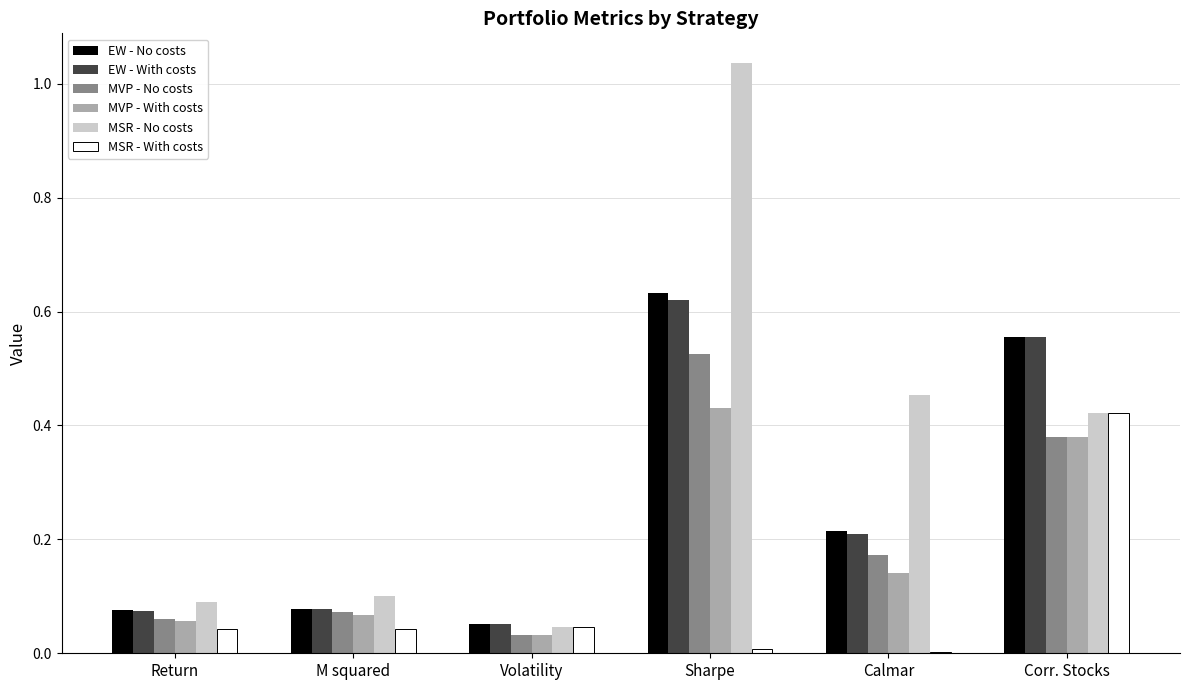

At which category does the chart reach its peak across all series?

Sharpe